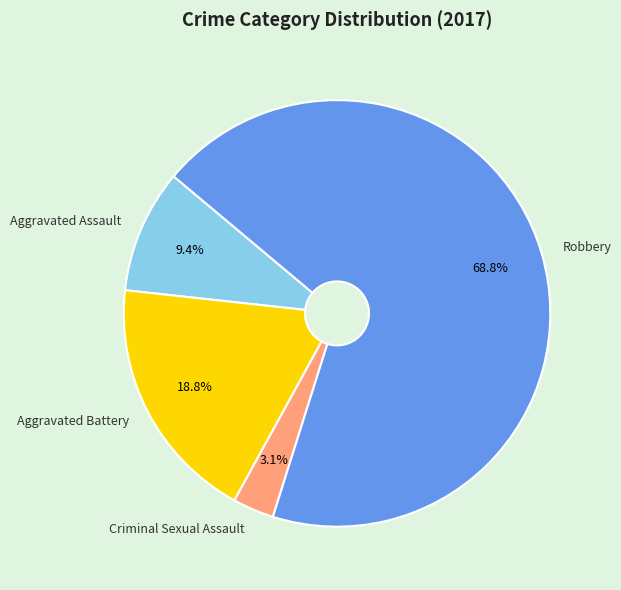

Combined, what portion of the pie is Aggravated Battery and Robbery?

87.5%